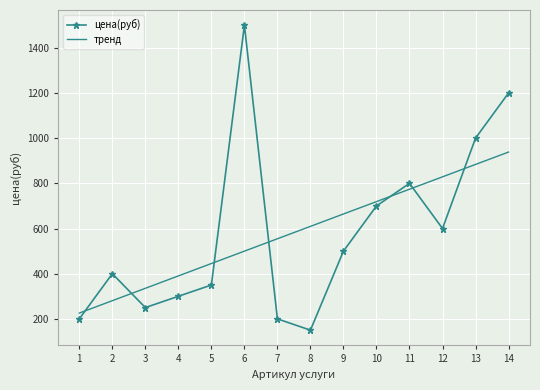

At which label is цена(руб) closest to 825?

11